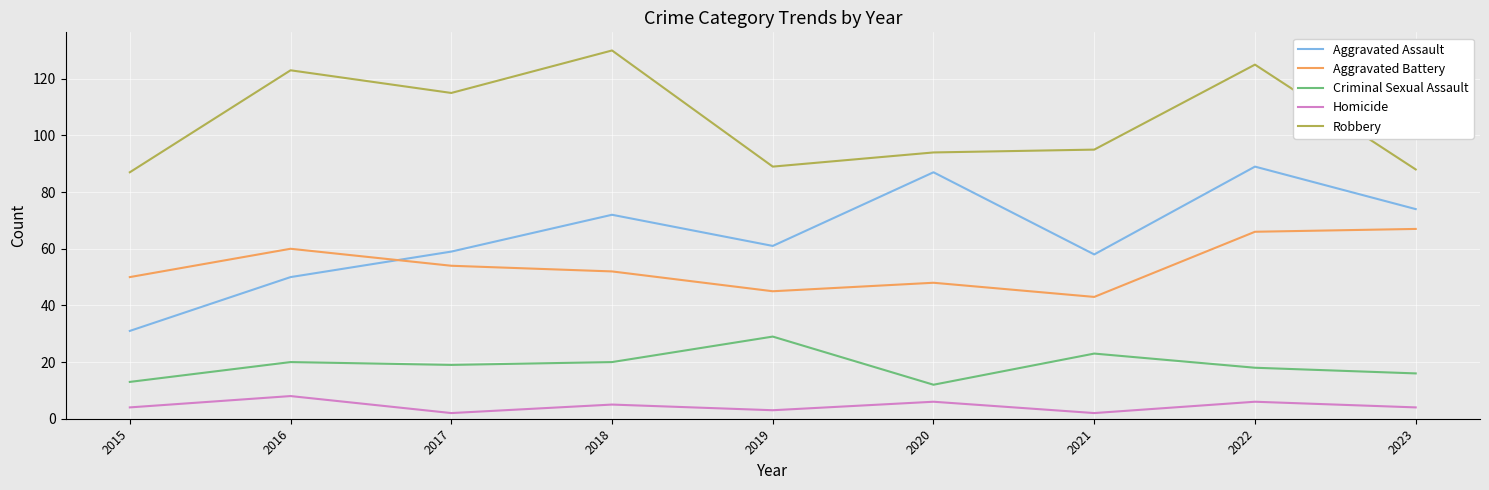

At which category does the chart reach its peak across all series?

2018